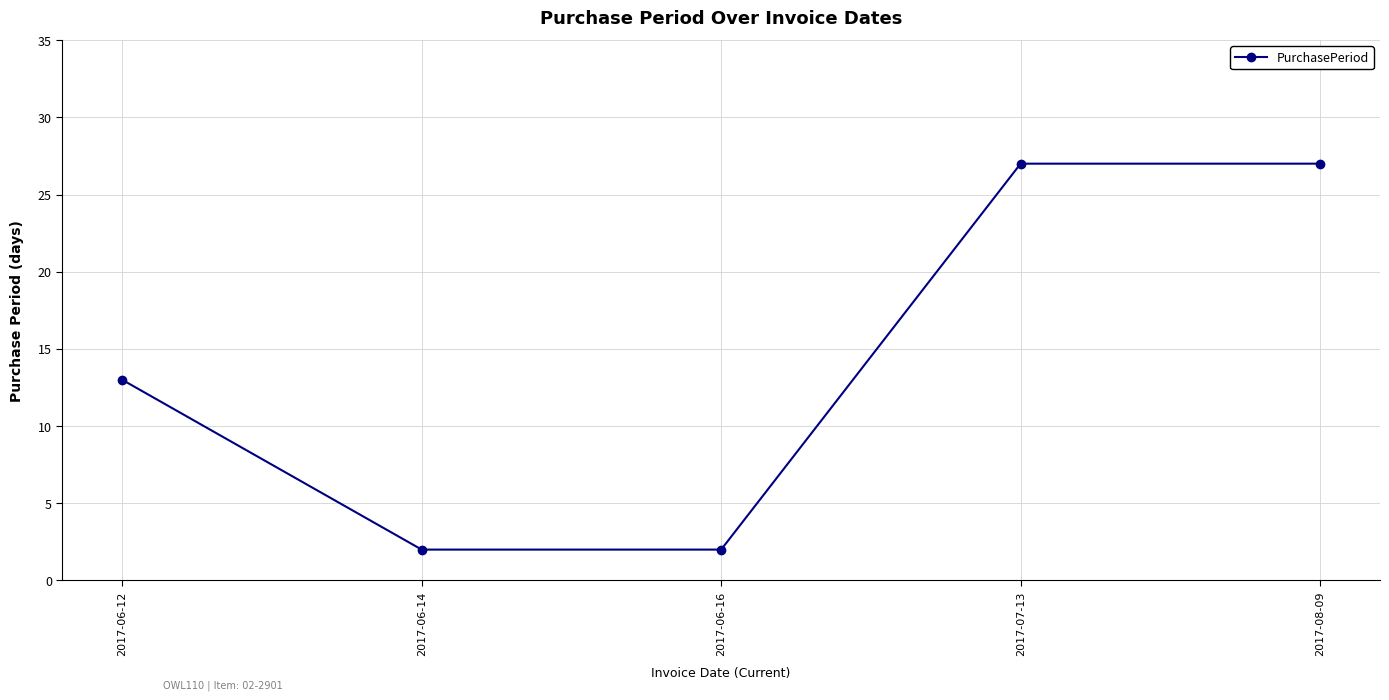

What is the sum of all values?

71